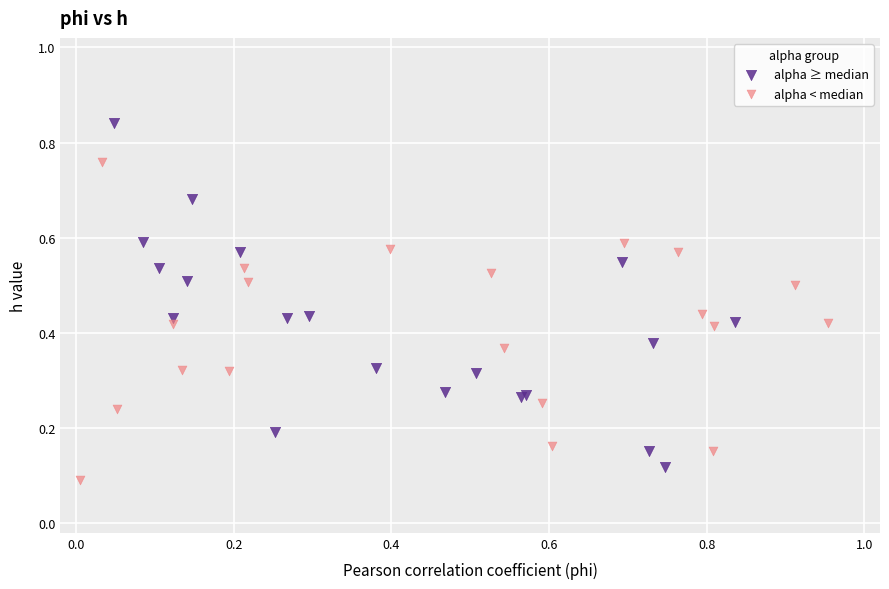

Which series contains the highest Y value?

alpha ≥ median